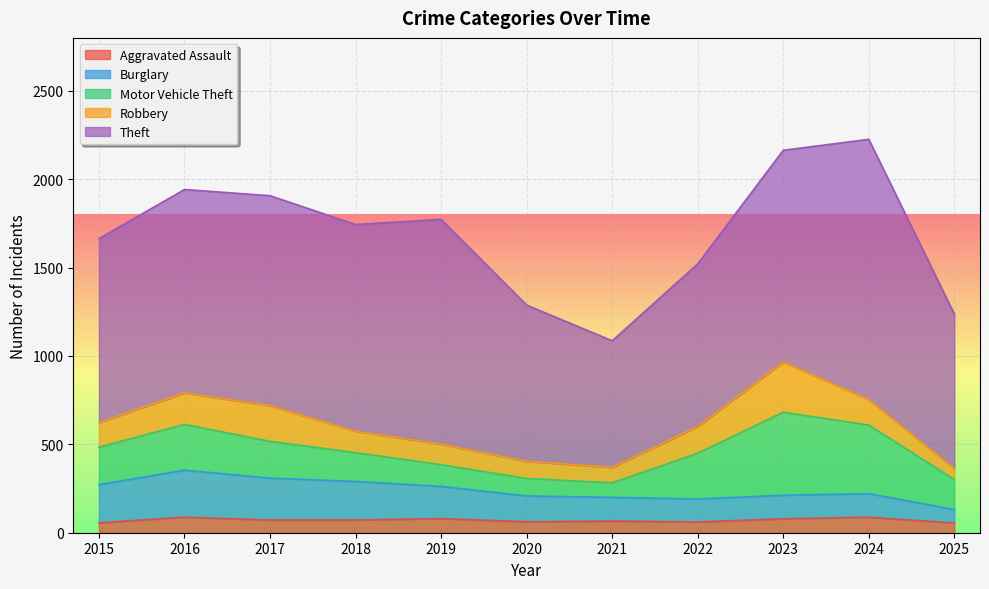

Which series ends up on top after the final intersection of Burglary and Motor Vehicle Theft?

Motor Vehicle Theft